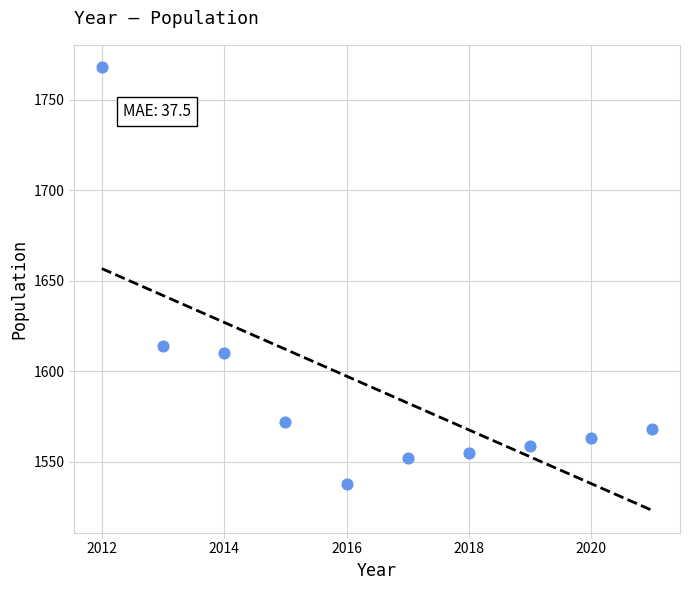

What is the average X value?

2016